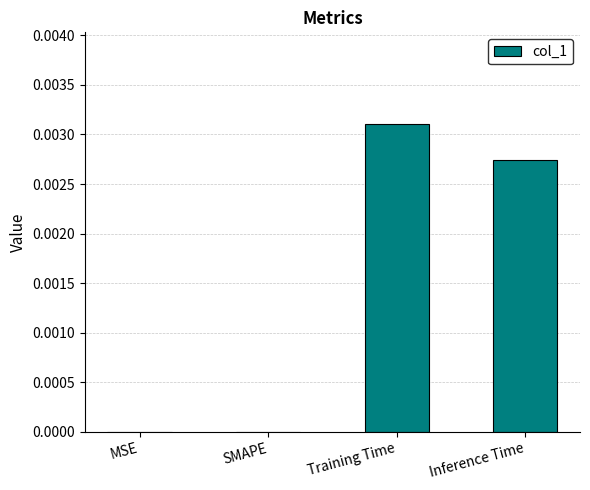

Which label corresponds to the largest value in the chart?

Training Time